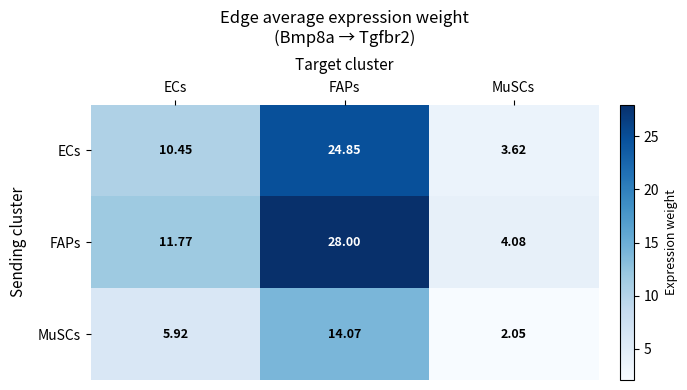

How many categories are shown in the chart?

3